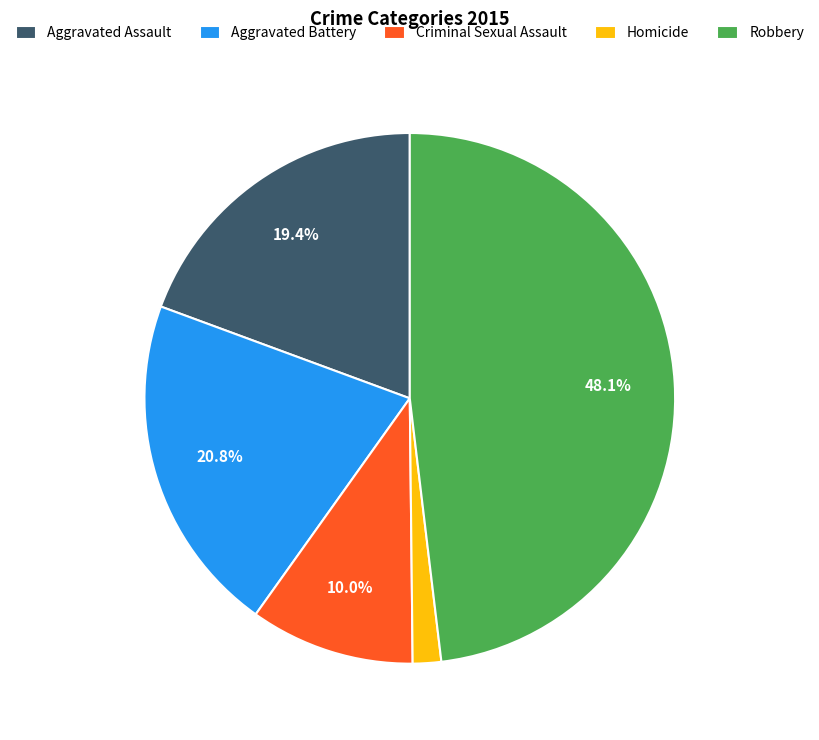

What percentage is the Criminal Sexual Assault slice, to the nearest percent?

10%